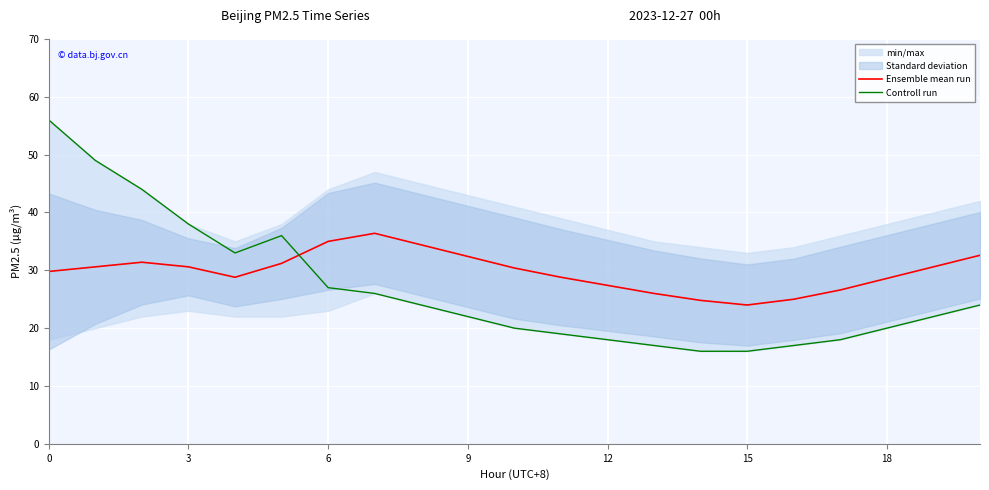

Reading left to right, list all the values displayed in this chart.

Ensemble mean run: 29.8	30.6	31.4	30.6	28.8	31.2	35.0	36.4	34.4	32.4	30.4	28.8	27.4	26.0	24.8	24.0	25.0	26.6	28.6	30.6	32.6
Controll run: 56.0	49.0	44.0	38.0	33.0	36.0	27.0	26.0	24.0	22.0	20.0	19.0	18.0	17.0	16.0	16.0	17.0	18.0	20.0	22.0	24.0